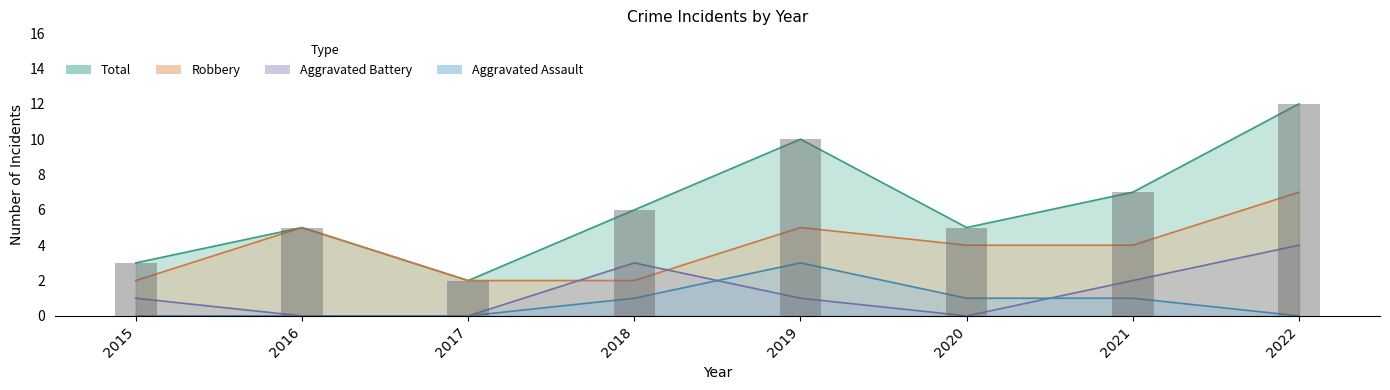

What is the total value across all series at 2022?

23